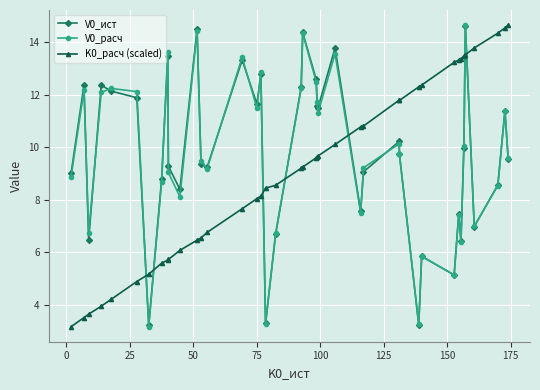

What is the highest value of the K0_расч (scaled) series?

14.6